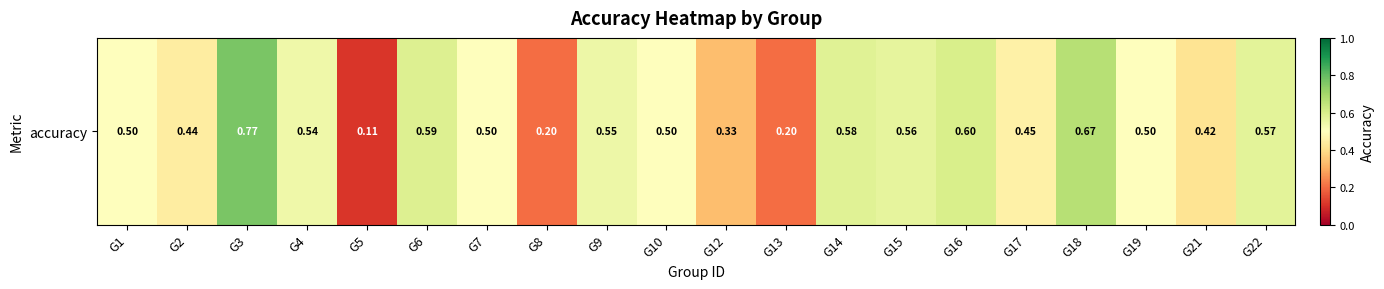

Reading right to left, extract all data points from this chart.

0.6	0.4	0.5	0.7	0.5	0.6	0.6	0.6	0.2	0.3	0.5	0.5	0.2	0.5	0.6	0.1	0.5	0.8	0.4	0.5